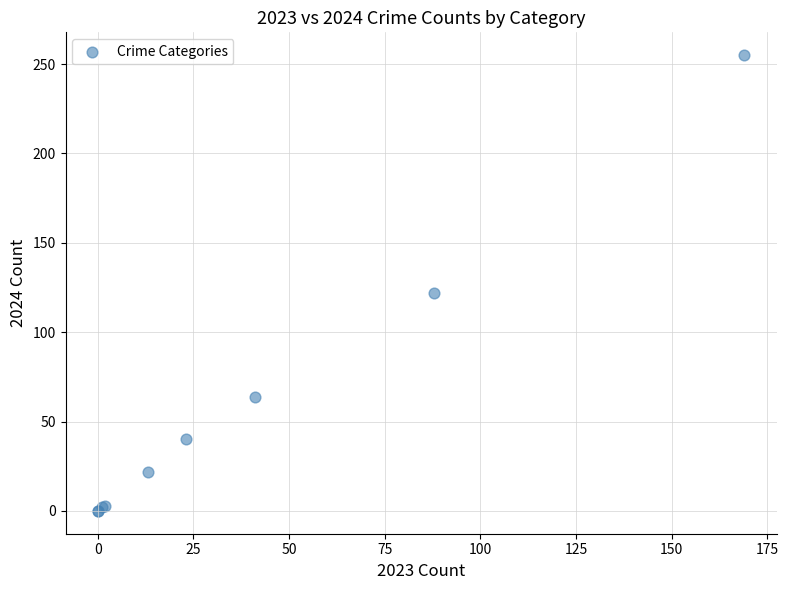

What Y value in the scatter plot is closest to 127?

122